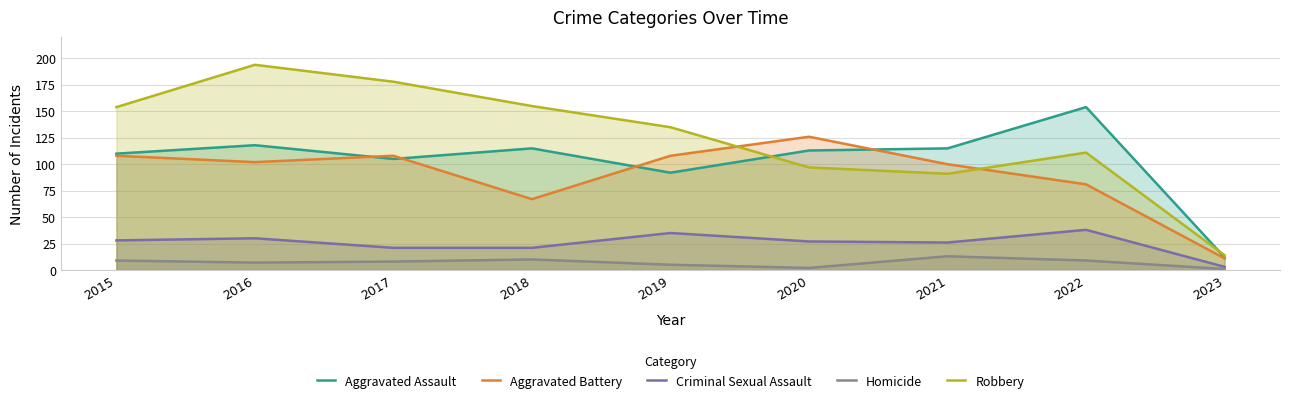

At which label is Aggravated Battery closest to 68?

2018